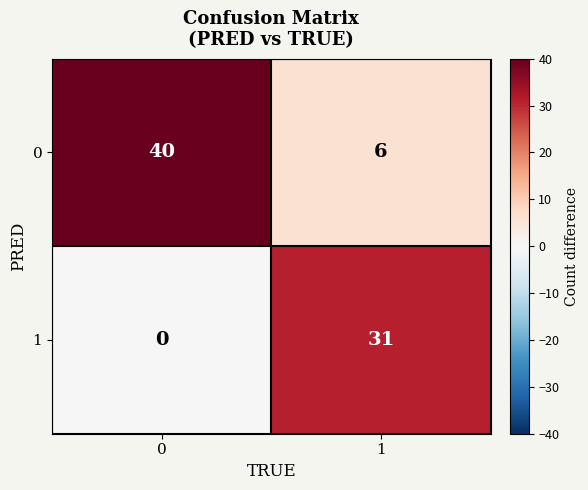

Between 0 and 1, which series saw the biggest shift?

0